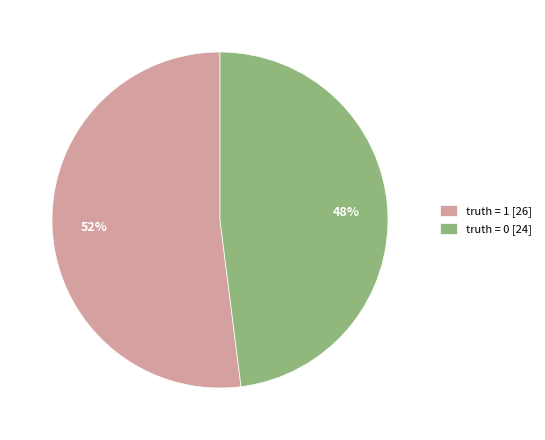

Combined, do truth = 0 [24] and truth = 1 [26] account for over 50%?

Yes